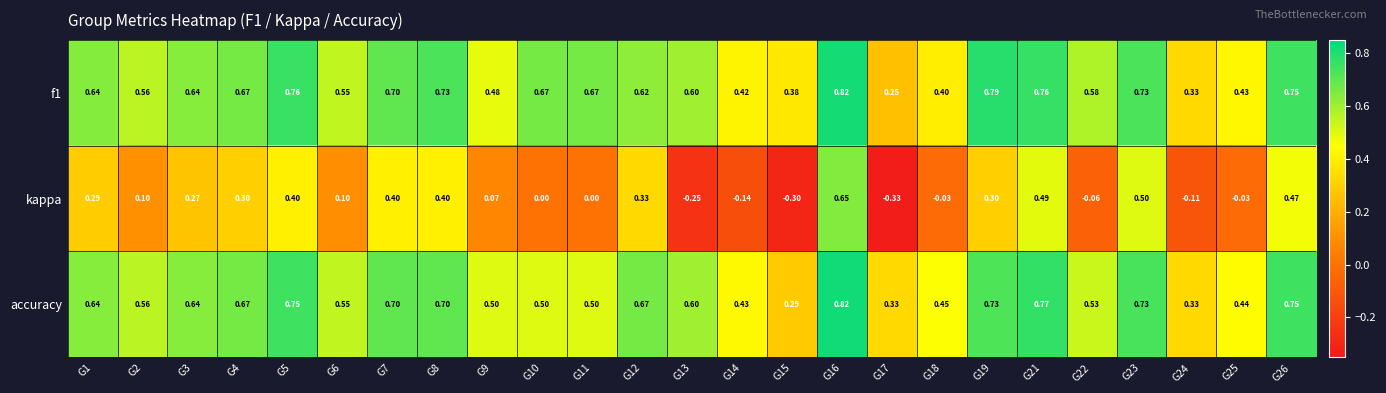

Count the number of data series in this chart.

3